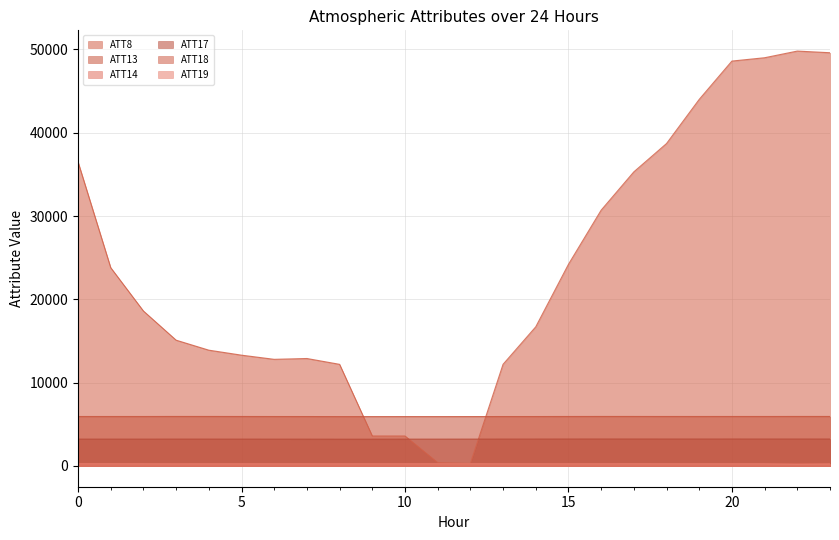

Reading left to right, extract all data points from this chart.

ATT8: 36500.0	23800.0	18600.0	15100.0	13900.0	13300.0	12800.0	12900.0	12200.0	3600.0	3600.0	400.0	300.0	12200.0	16700.0	24200.0	30700.0	35300.0	38700.0	44000.0	48600.0	49000.0	49800.0	49600.0
ATT13: 5937.0	5937.5	5938.1	5943.7	5942.7	5939.7	5935.6	5933.7	5926.2	5925.3	5927.4	5926.0	5928.7	5932.9	5933.8	5939.9	5942.2	5942.0	5939.7	5938.4	5940.6	5939.6	5942.6	5942.1
ATT14: 266.8	266.8	267.0	267.0	267.1	267.0	267.0	266.9	266.7	266.4	266.4	266.4	266.3	266.3	266.0	266.0	266.0	265.8	265.7	265.6	265.6	265.7	265.9	266.1
ATT17: 3222.5	3223.6	3223.0	3225.4	3224.4	3223.0	3219.7	3218.8	3214.0	3214.9	3219.2	3219.9	3223.4	3228.2	3230.0	3235.0	3237.9	3238.2	3235.2	3234.8	3236.6	3234.7	3235.2	3232.6
ATT18: 282.9	283.4	283.6	284.1	284.2	284.1	283.8	283.6	283.3	283.2	282.9	282.4	282.2	282.2	282.1	282.3	282.2	282.2	282.6	282.8	283.0	283.3	283.7	283.6
ATT19: 262.2	260.2	258.5	252.9	255.7	257.0	254.7	255.7	256.2	257.2	258.0	258.6	258.6	257.9	257.9	256.8	258.0	258.6	257.6	255.4	257.2	254.7	213.0	241.9